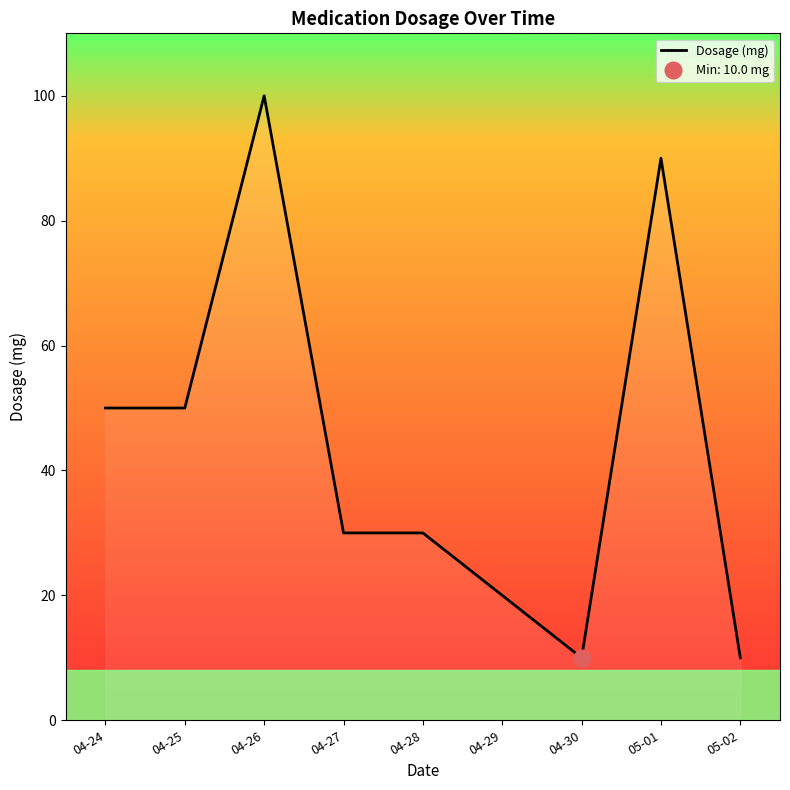

Reading left to right, transcribe all the data shown in this chart.

50	50	100	30	30	20	10	90	10